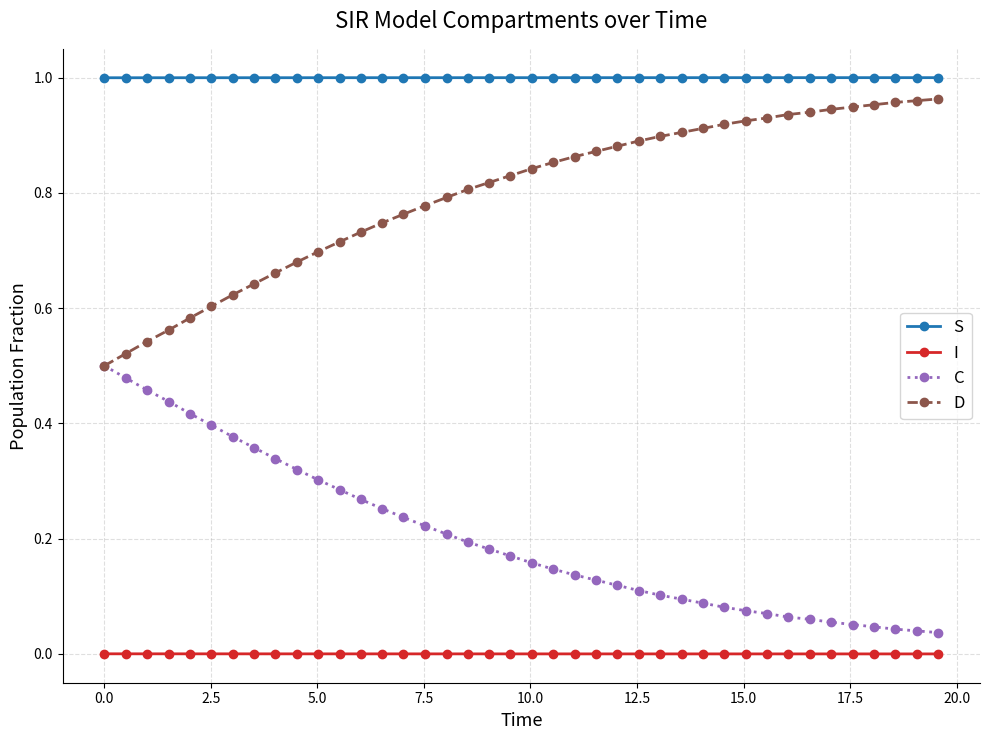

Rank the series by their average value, from lowest to highest.

I, C, D, S